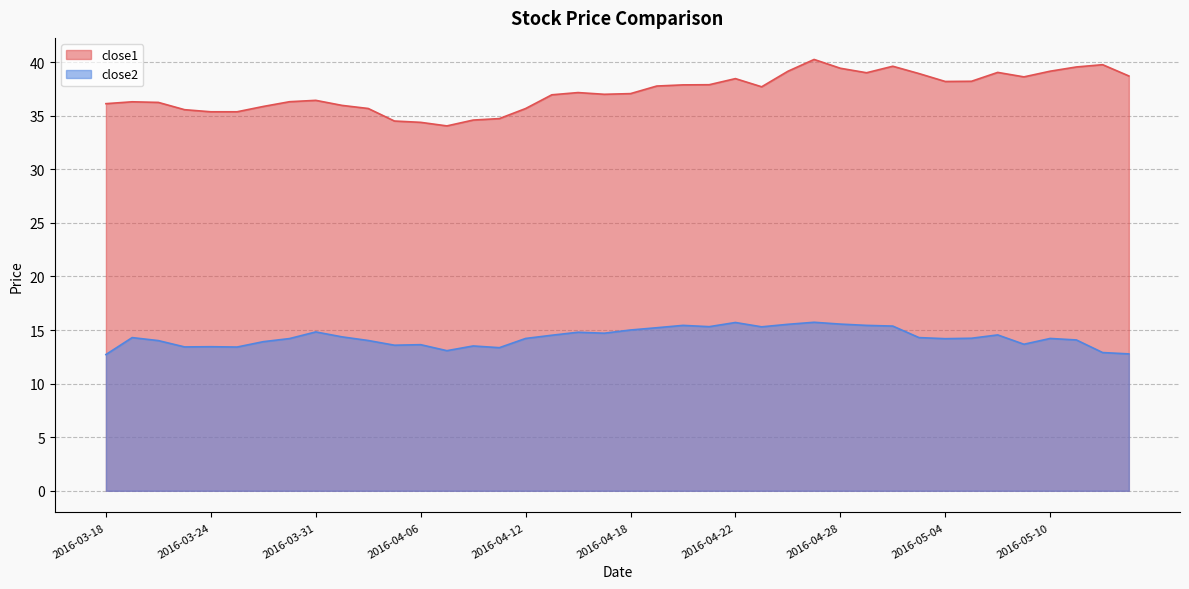

Rank the series by their average value, from lowest to highest.

close2, close1